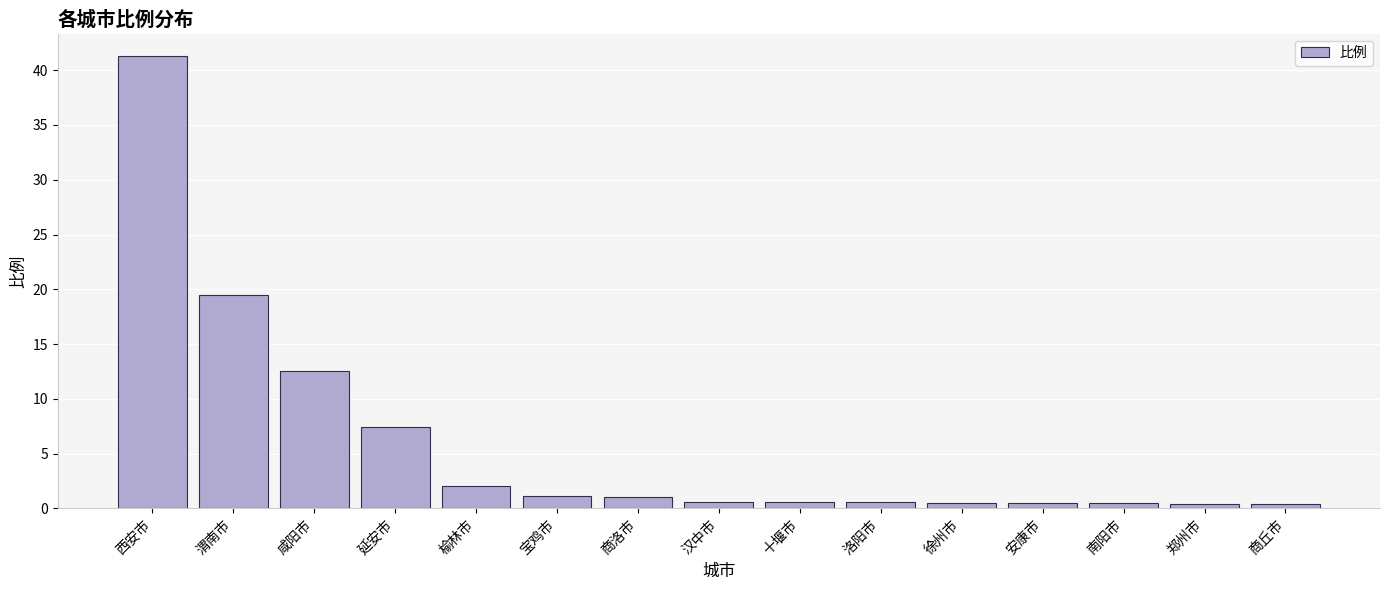

Which category has the highest value across all series?

西安市